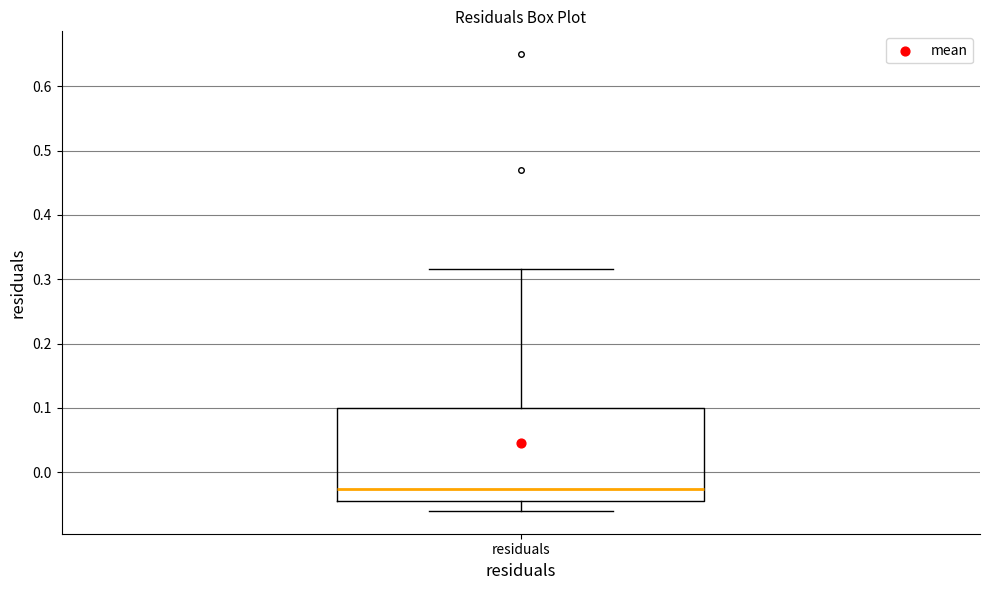

Where is the lower edge of the box for residuals on the y-axis? The values are not printed on the chart, so give them approximately, as read against the axis.

-0.05